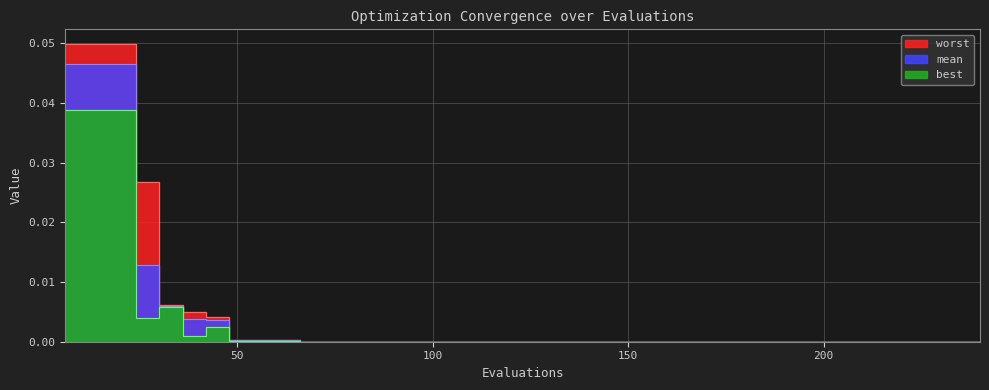

Which has a higher value, 30 or 78?

30